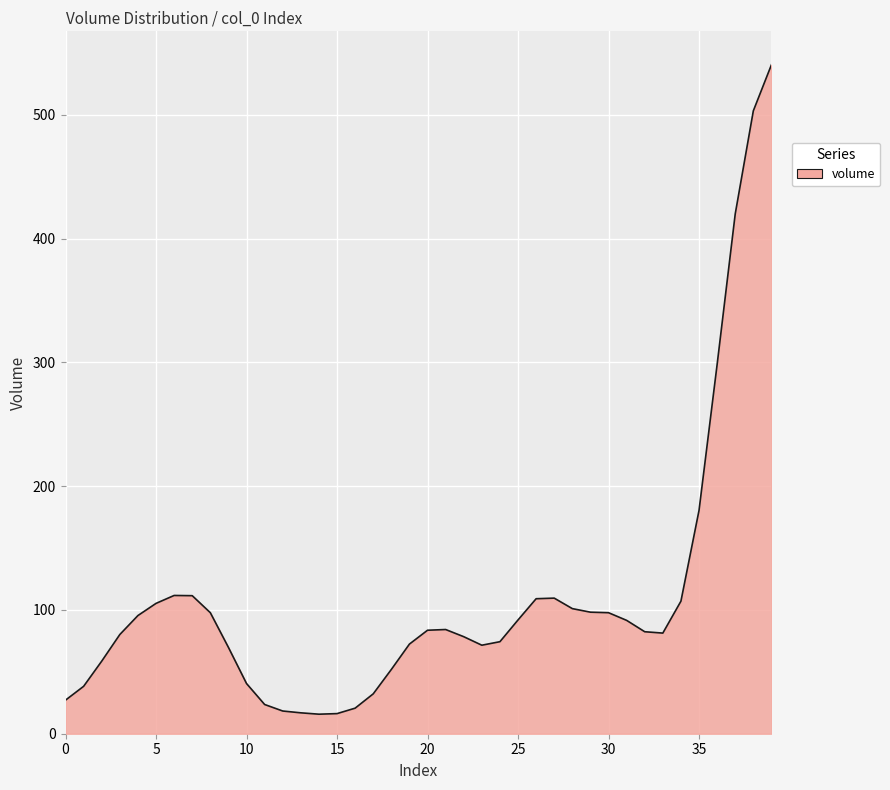

What is the smallest value displayed?

15.8